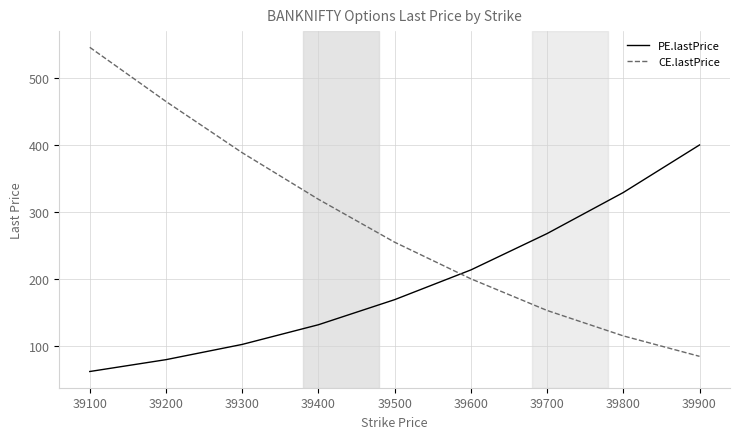

True or false: CE.lastPrice has a value of 151.9 at 39800.

False